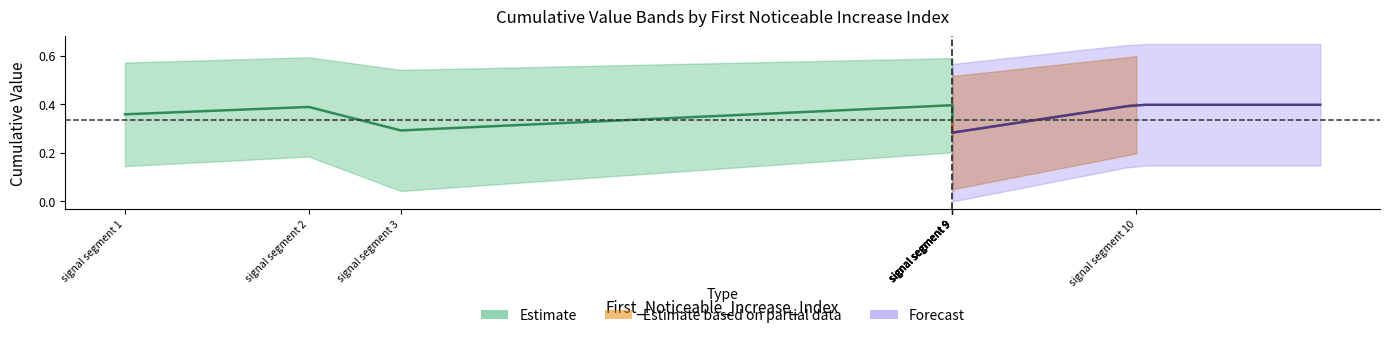

True or false: Point_Exceeds_Cumulative_Value and First_Noticeable_Increase_Cumulative_Value cross at least once.

False